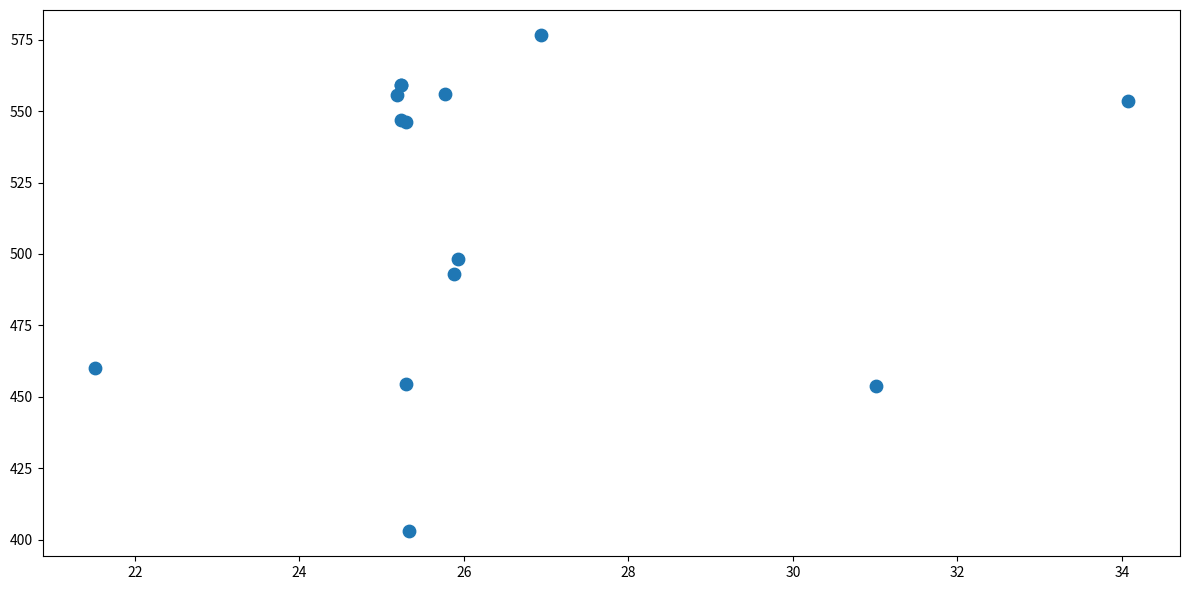

What Y value in the scatter plot is closest to 489?

492.9